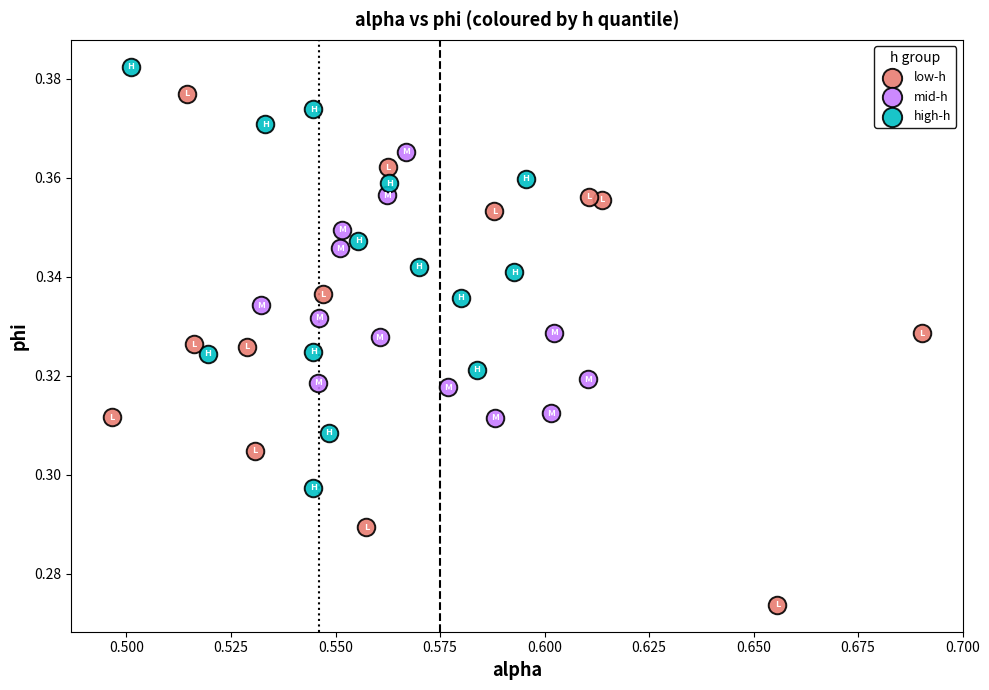

Which series reaches the maximum Y coordinate?

high-h